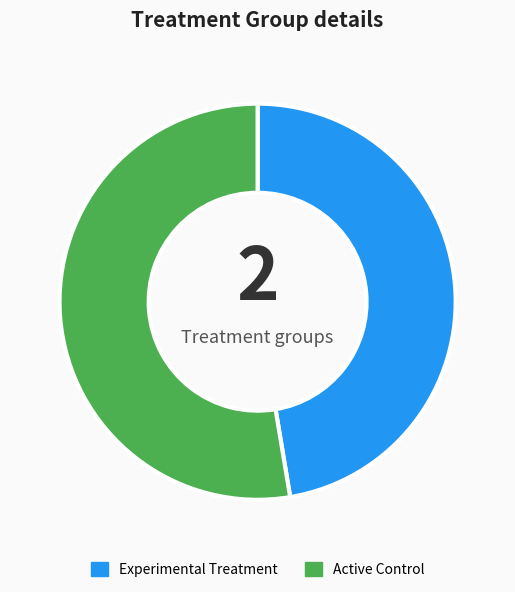

Do Experimental Treatment and Active Control together represent more than half of the pie?

Yes